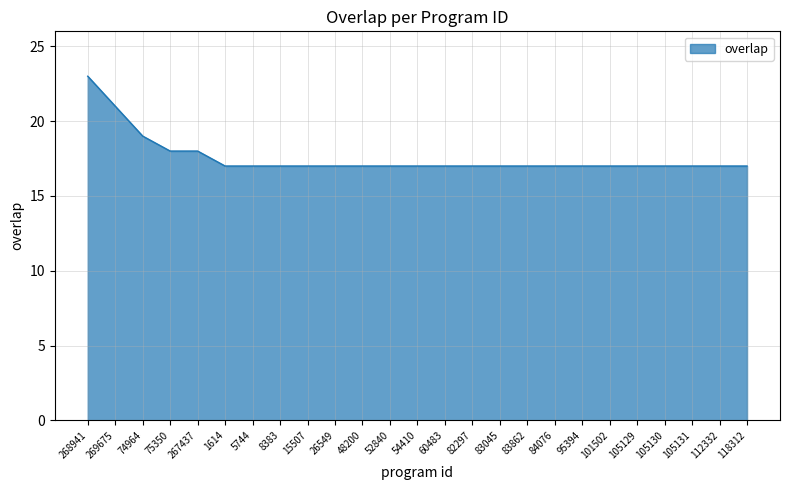

Which label corresponds to the largest value in the chart?

268941